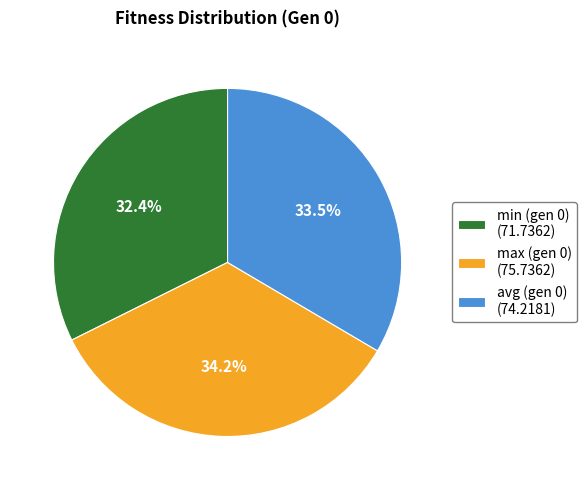

Count the number of slices in the pie.

3